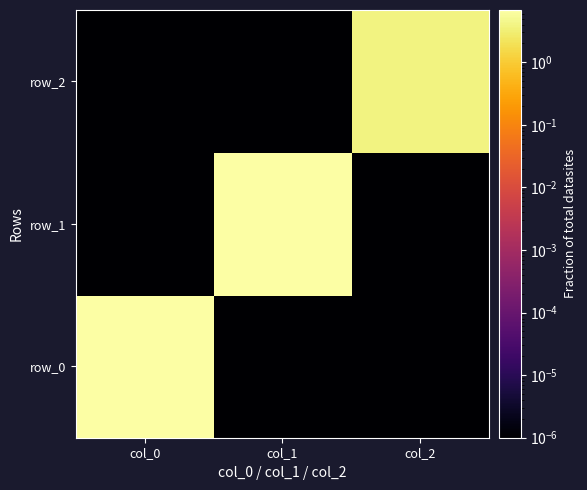

What is the sum of all row_0 values?

6.7